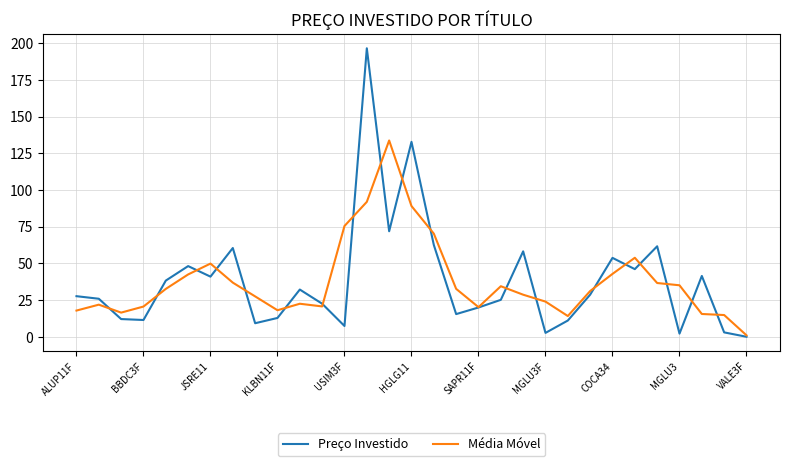

Which series has the widest spread of values?

Preço Investido